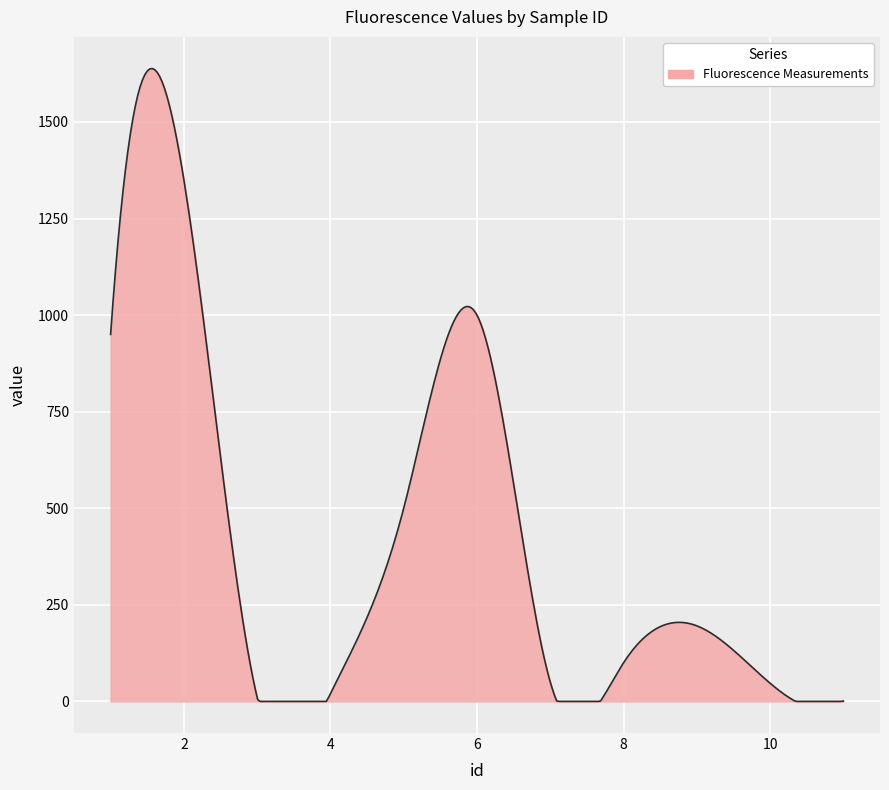

What is the maximum value shown in the chart?

1638.3